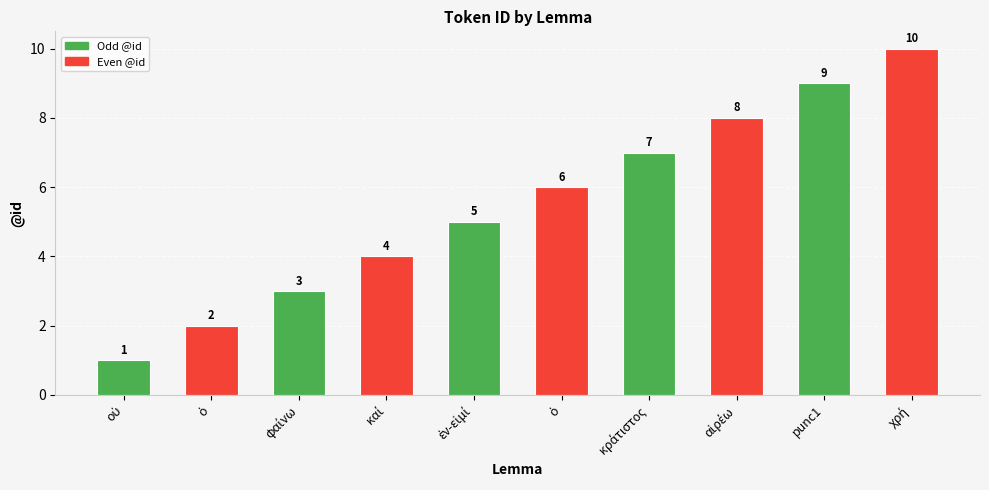

How many bars are there in total?

10